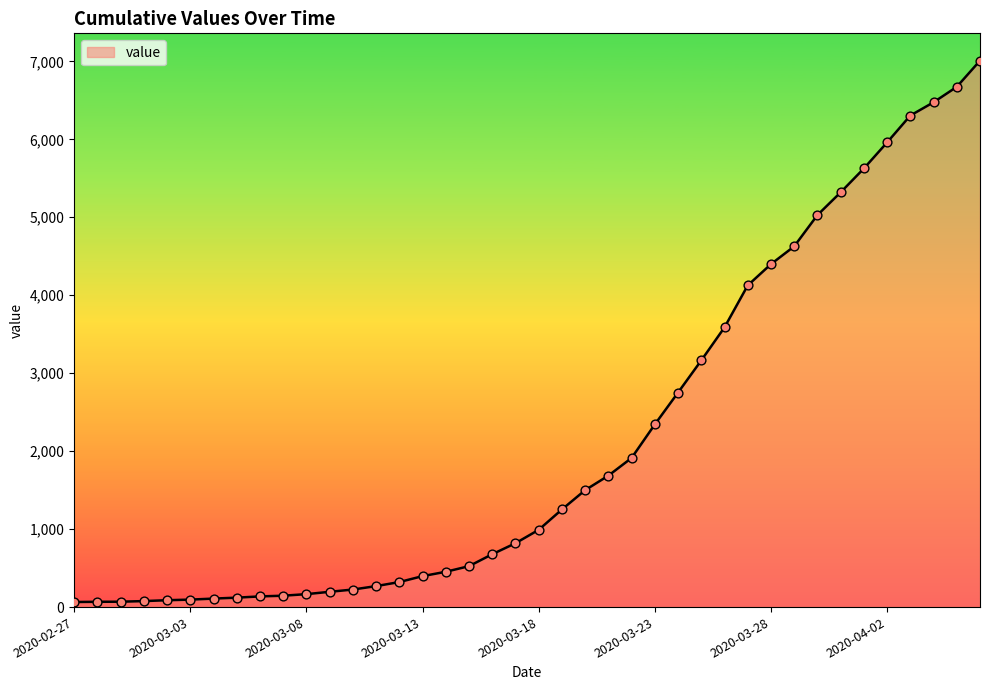

What is the greatest value displayed?

7009